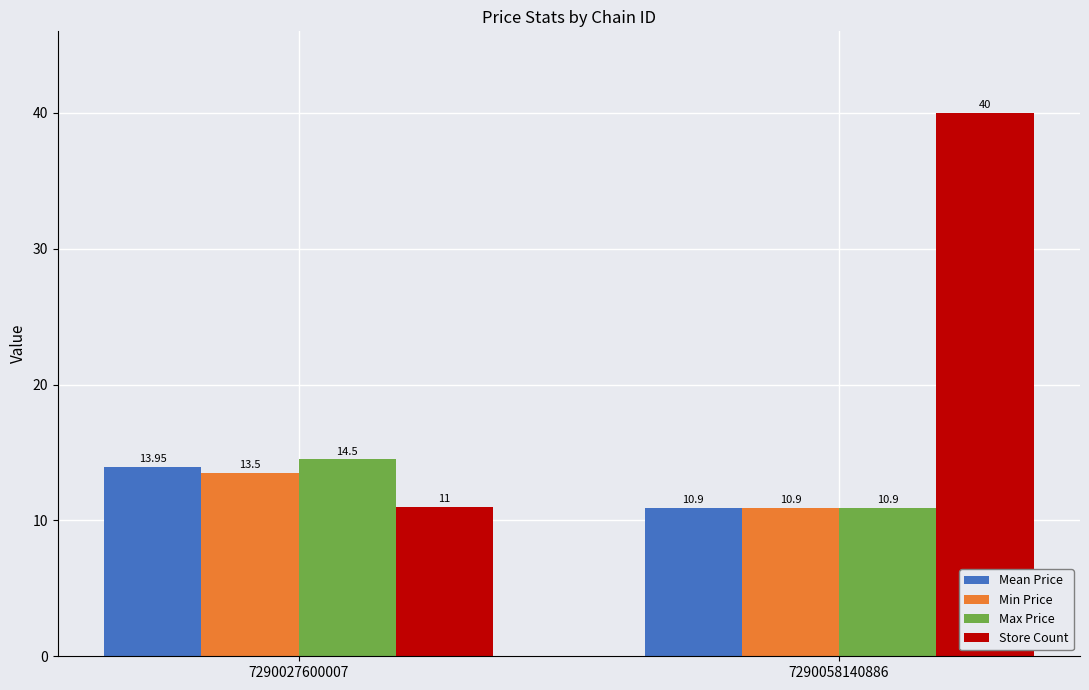

Where is Min Price nearest to the value 12?

7290058140886